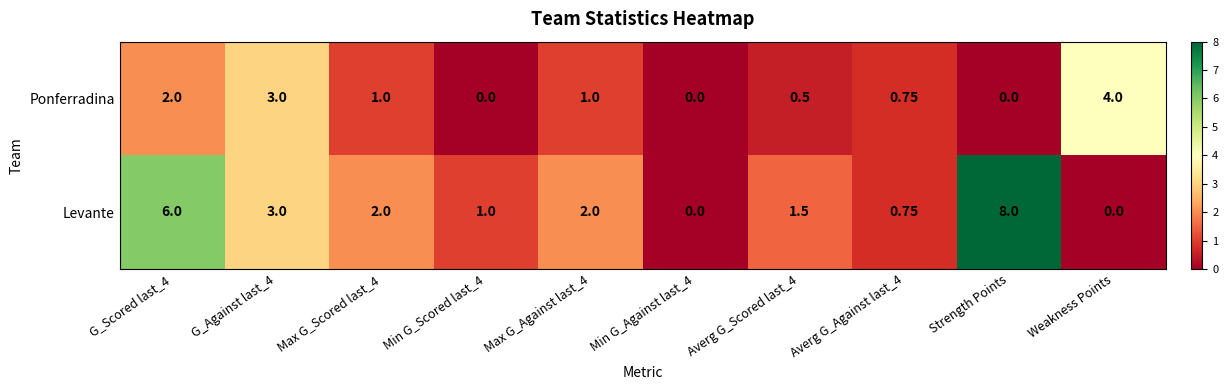

What is the total value across all series at G_Against last_4?

6.0